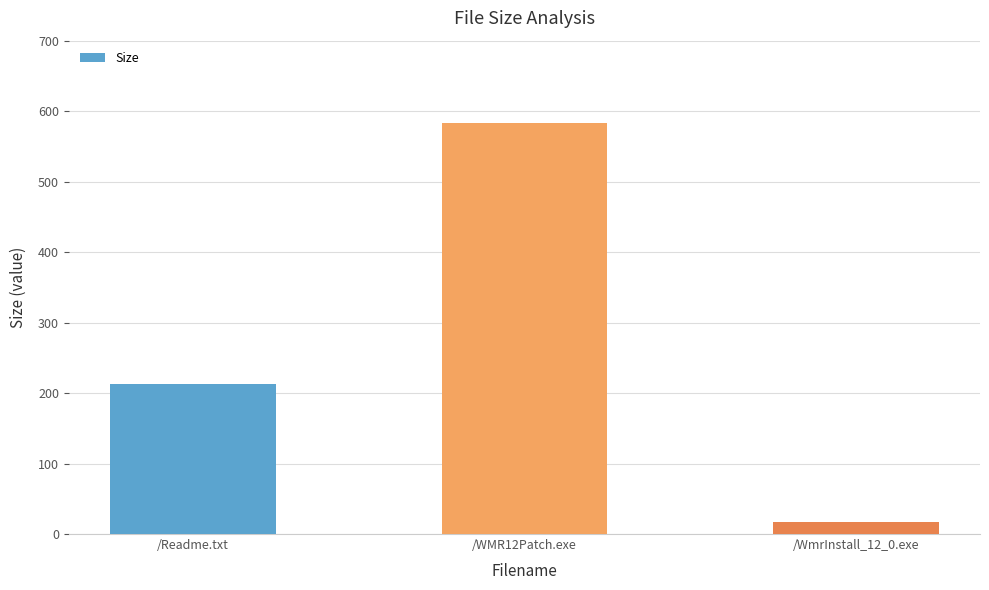

The value at /WMR12Patch.exe is 583.6. True or false?

True